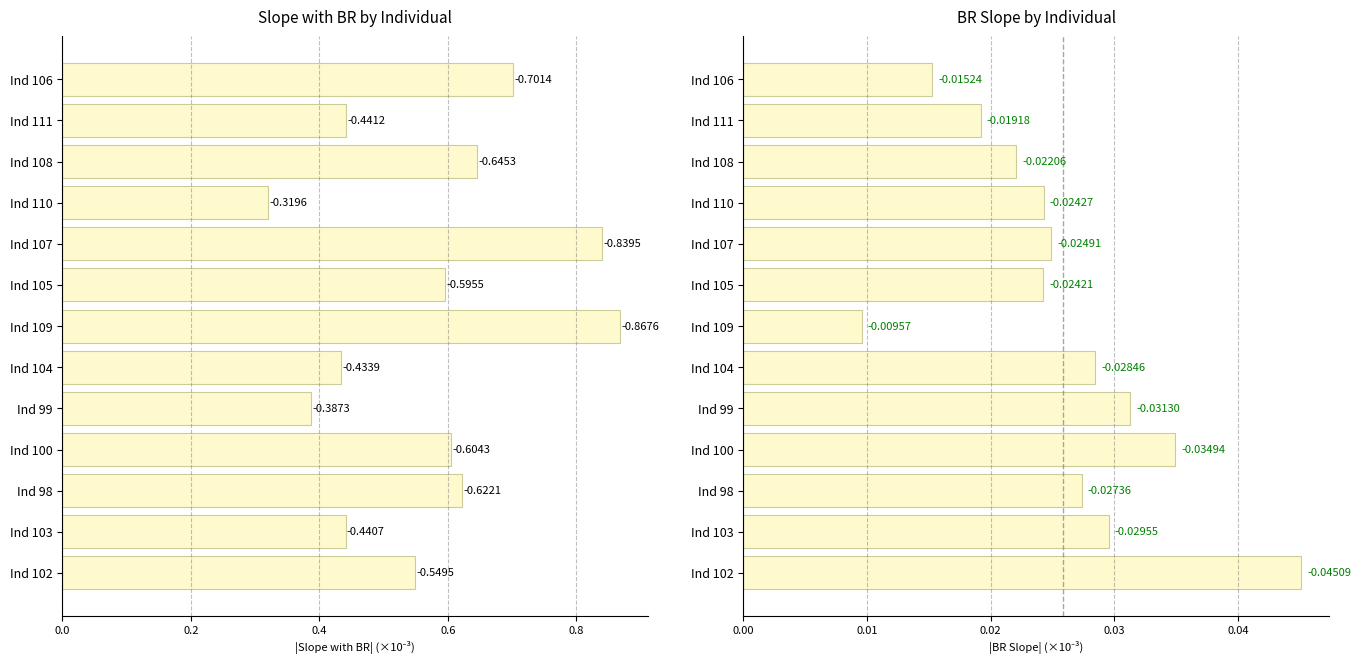

What is the difference between the maximum and minimum values in the Slope.with.BR series?

0.5